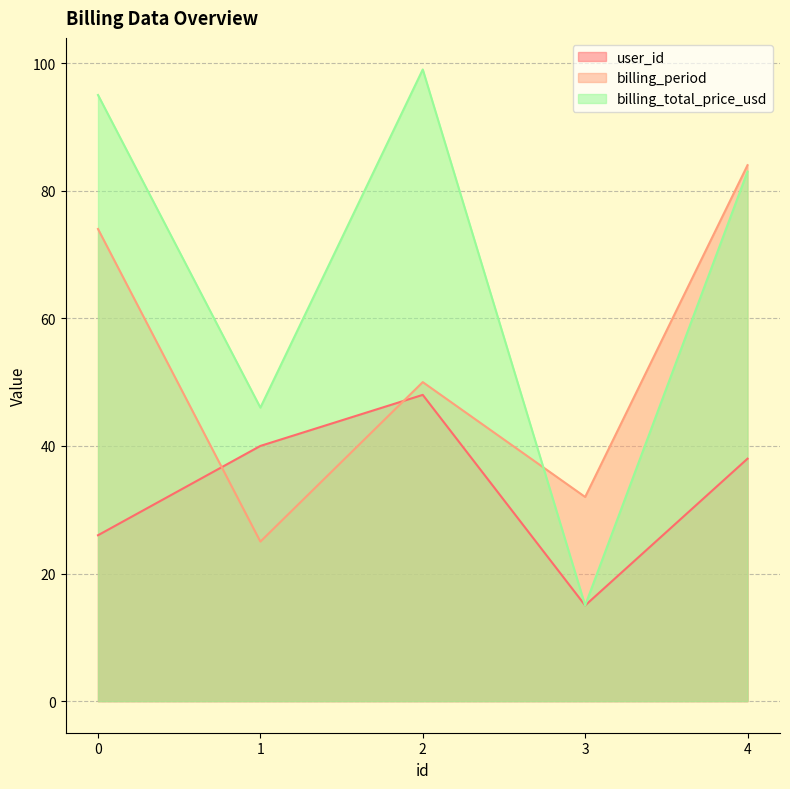

True or false: billing_total_price_usd and billing_period cross at least once.

True